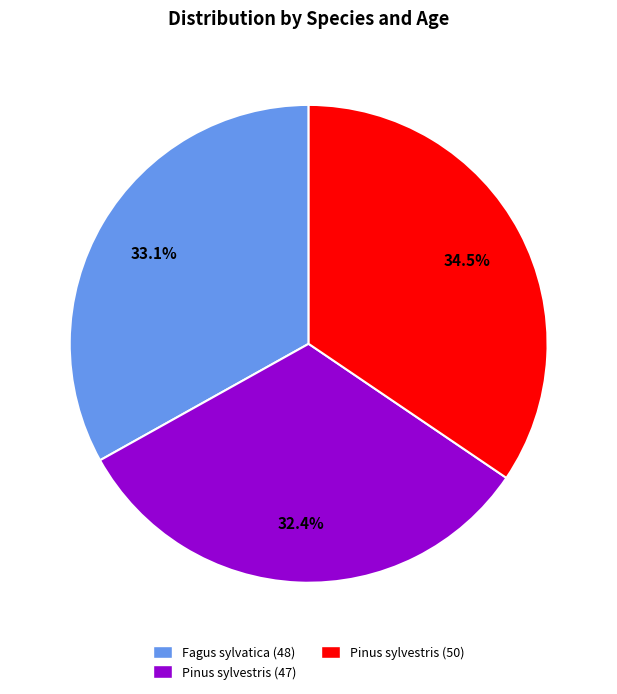

To the nearest percent, what is the average slice percentage?

33%